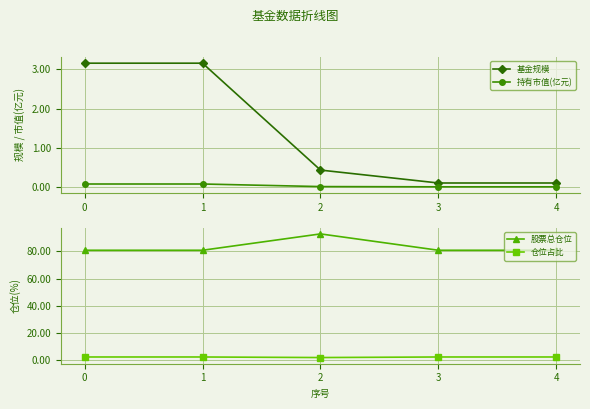

How many distinct data groups are displayed?

4